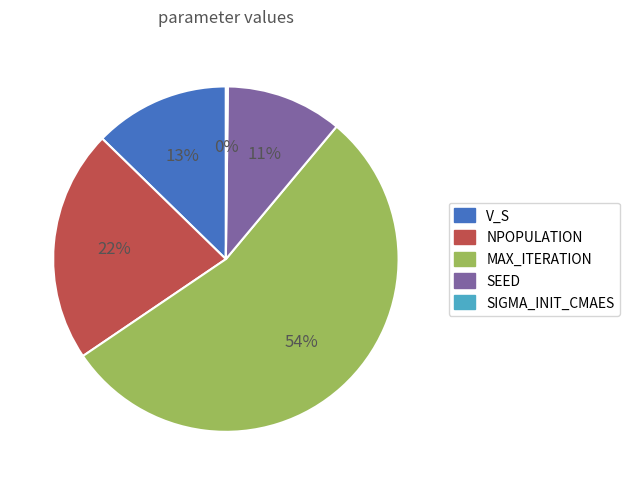

To the nearest percent, what is the average slice percentage?

20%